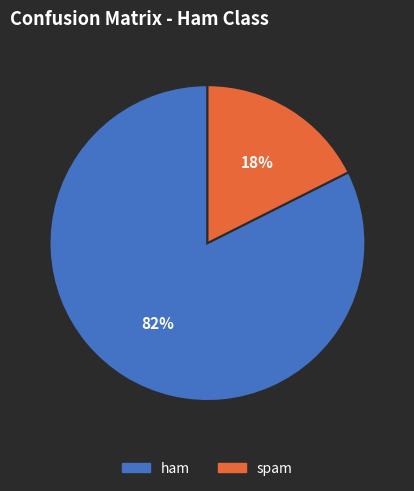

To the nearest percent, what is the combined percentage of ham and spam?

100%